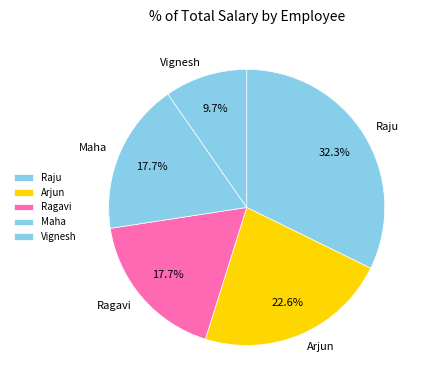

What is the largest slice in the pie chart?

Raju